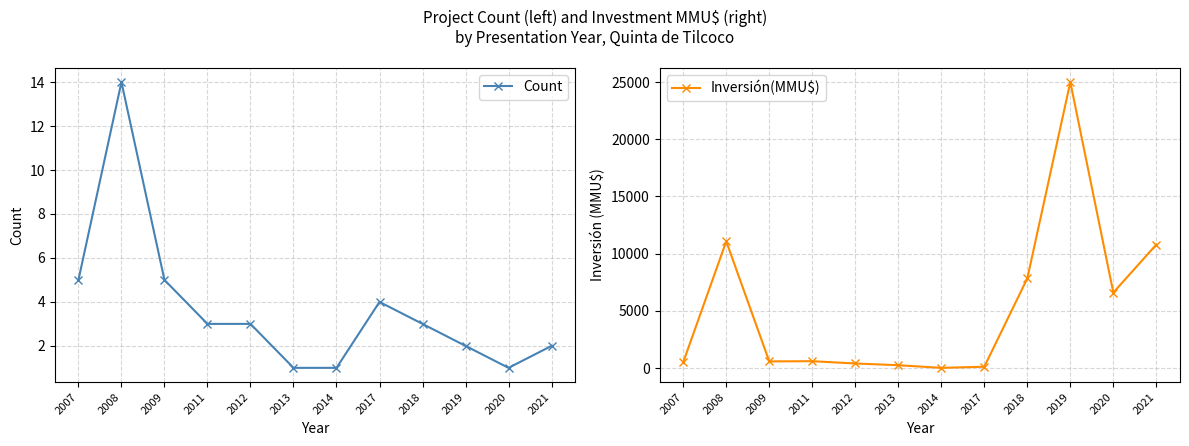

Is it true that Inversión(MMU$) equals 250 at 2013?

True